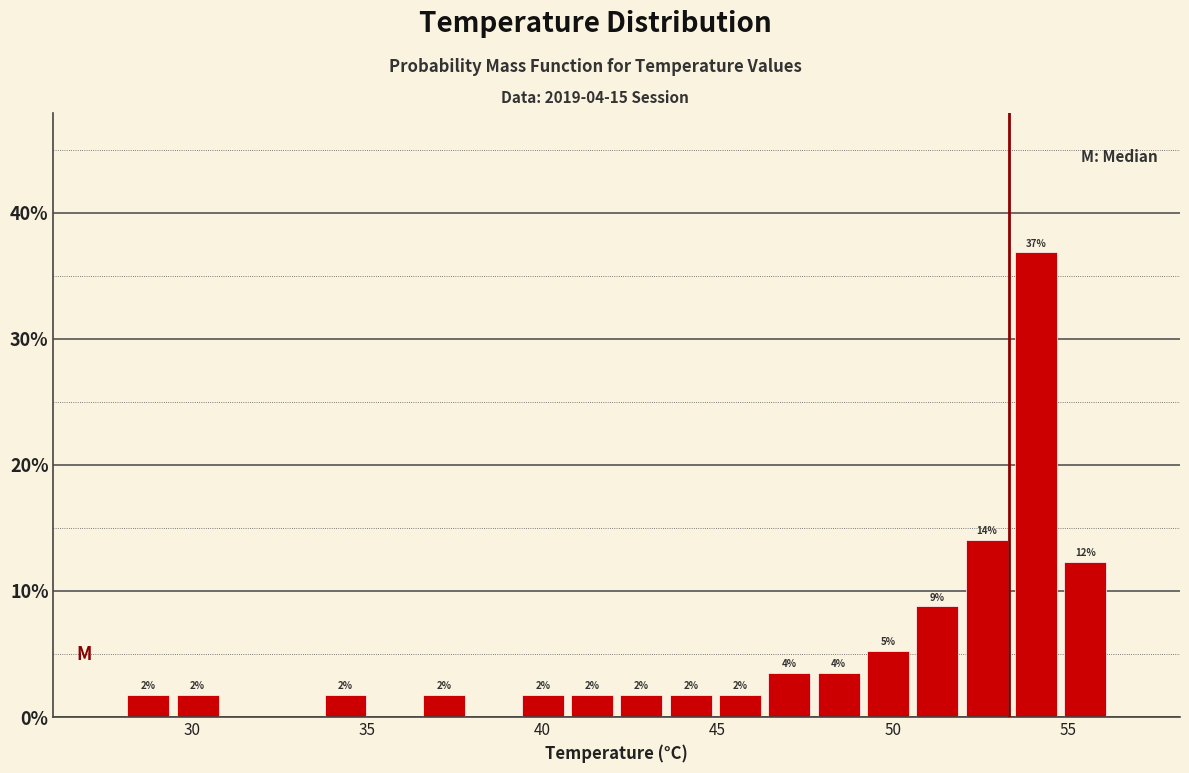

Read against the x-axis, roughly where is the centre of the tallest bar?

54.0